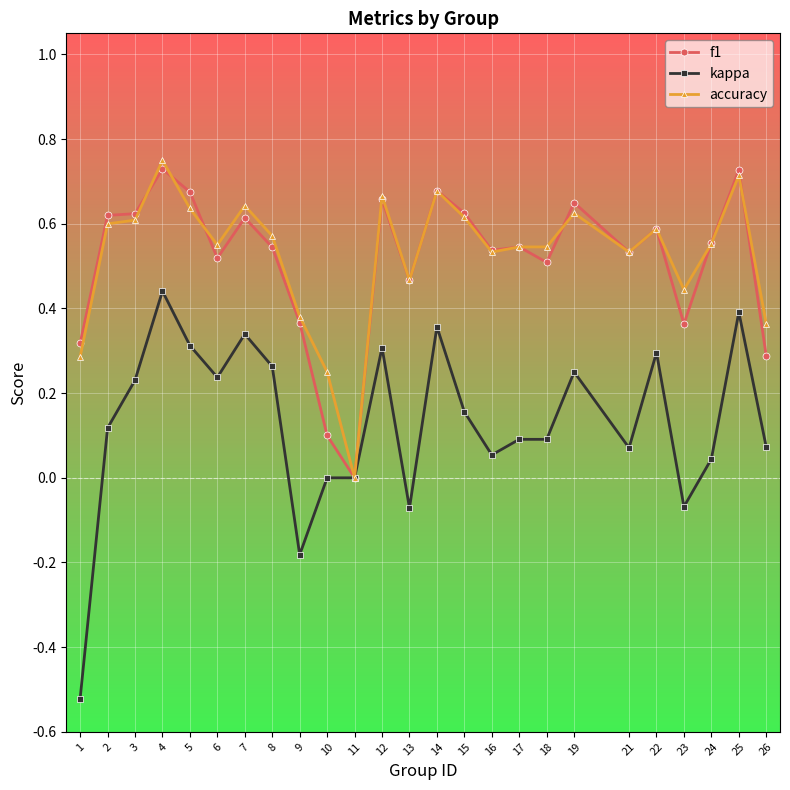

Which series has the largest range (max minus min)?

kappa